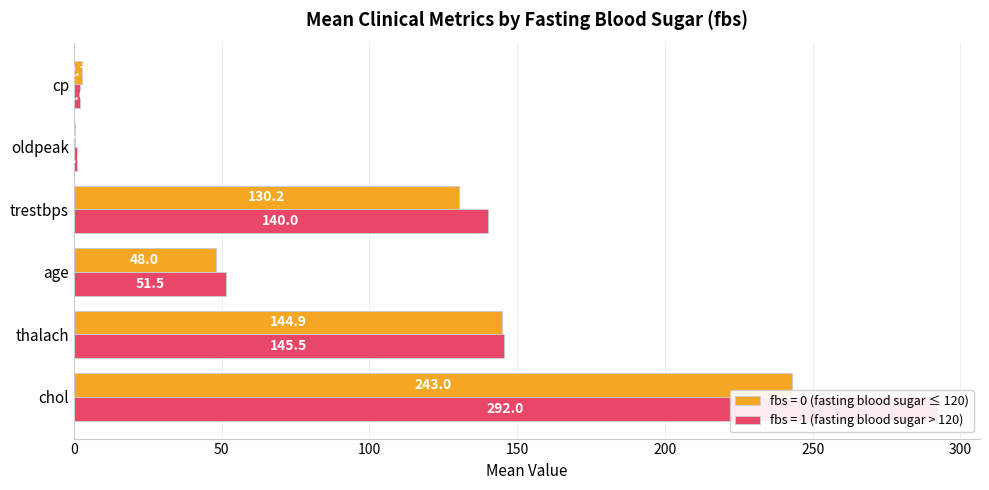

What is the smallest value displayed?

0.6